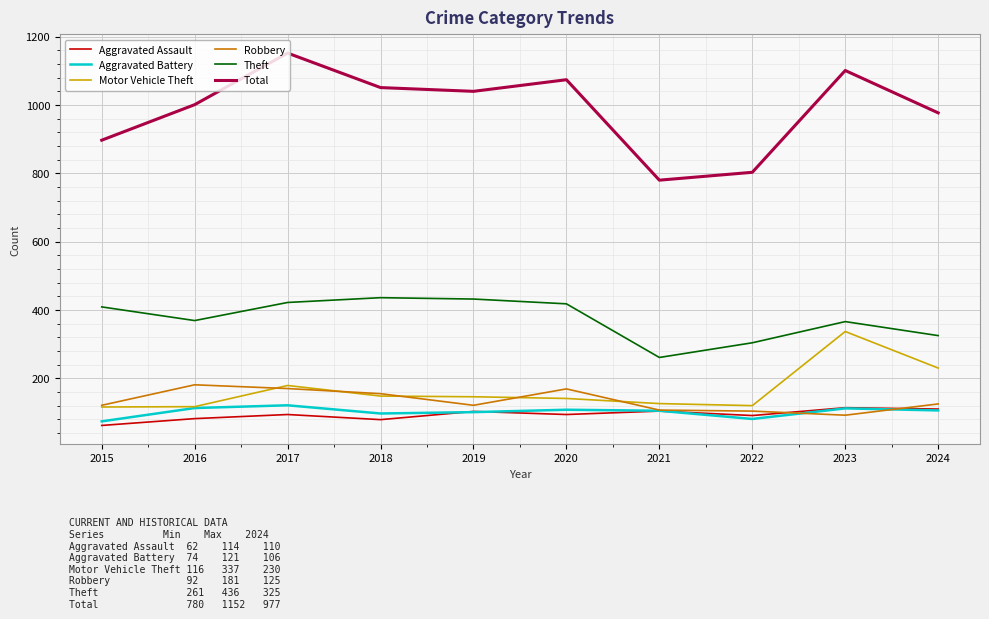

True or false: Motor Vehicle Theft and Total cross at least once.

False